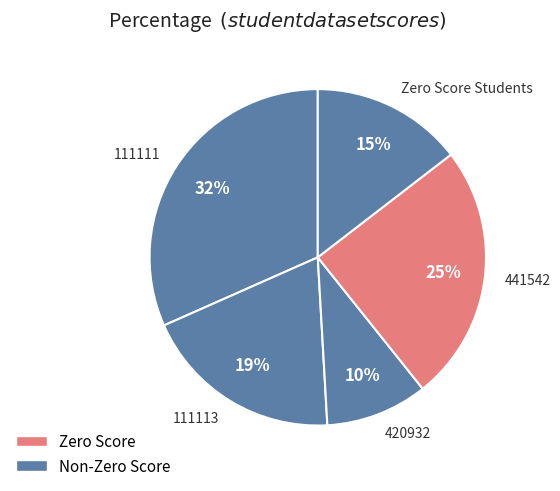

How many slices are in this pie chart?

5